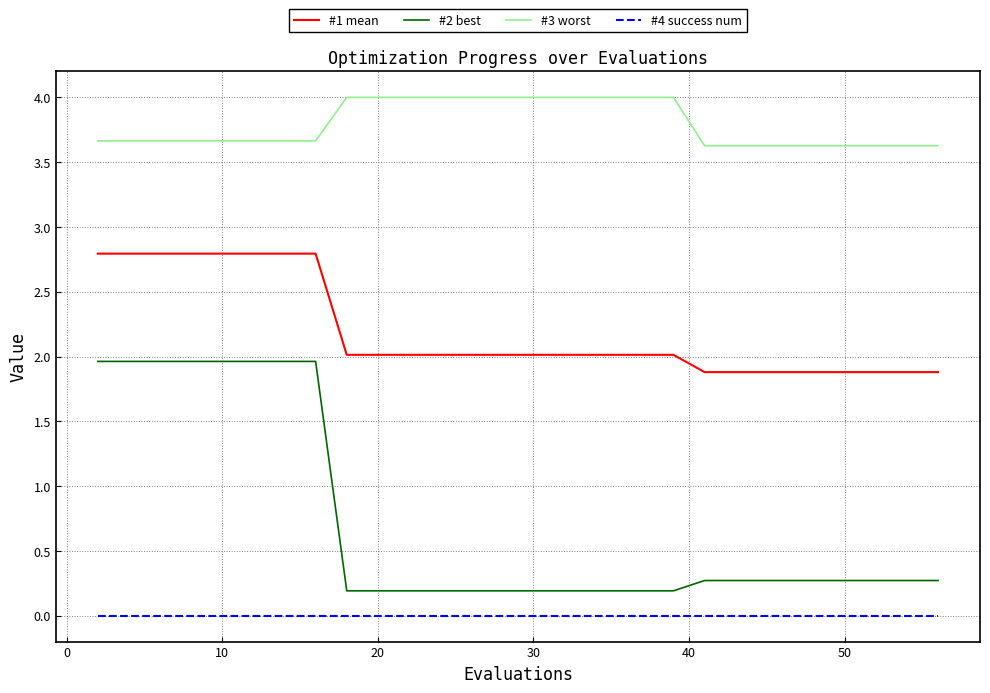

Which series has the widest spread of values?

#2 best